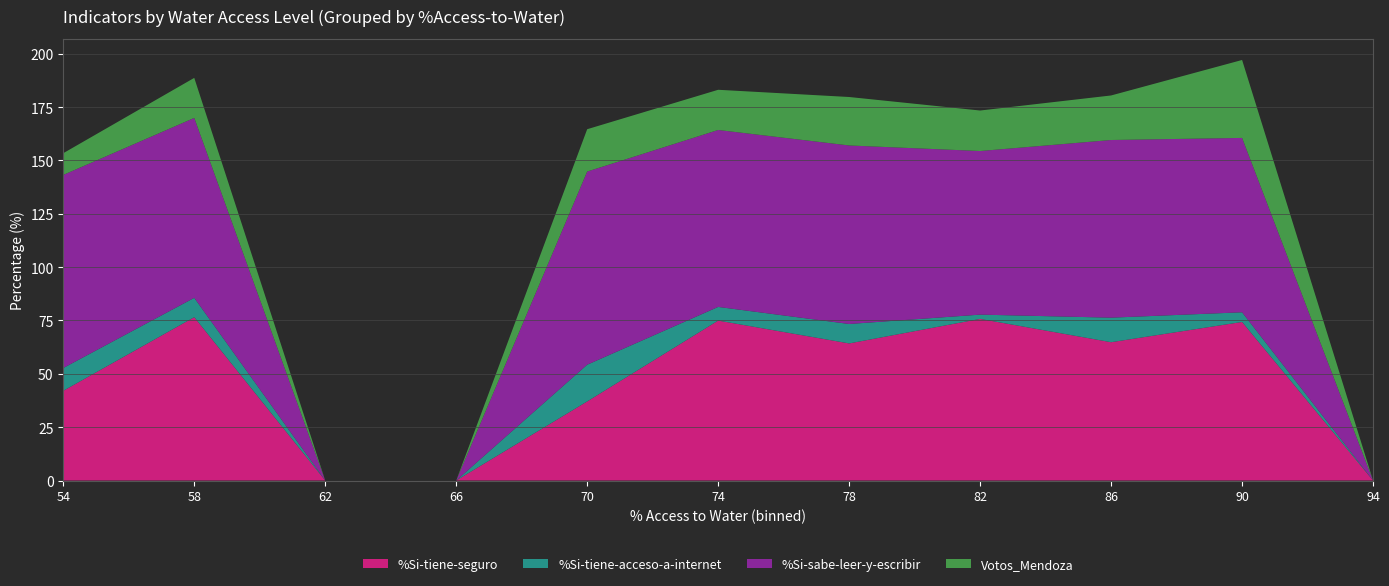

What is the total value across all series at 54?

153.4